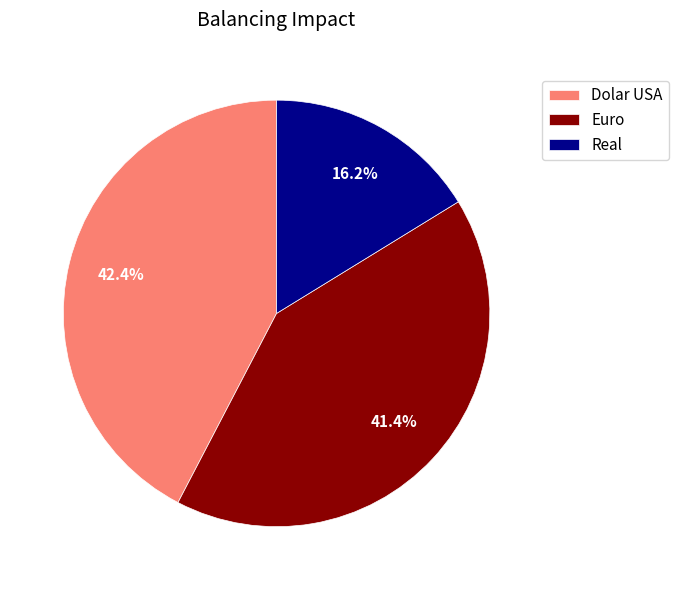

Rank the categories by value from highest to lowest.

Dolar USA, Euro, Real